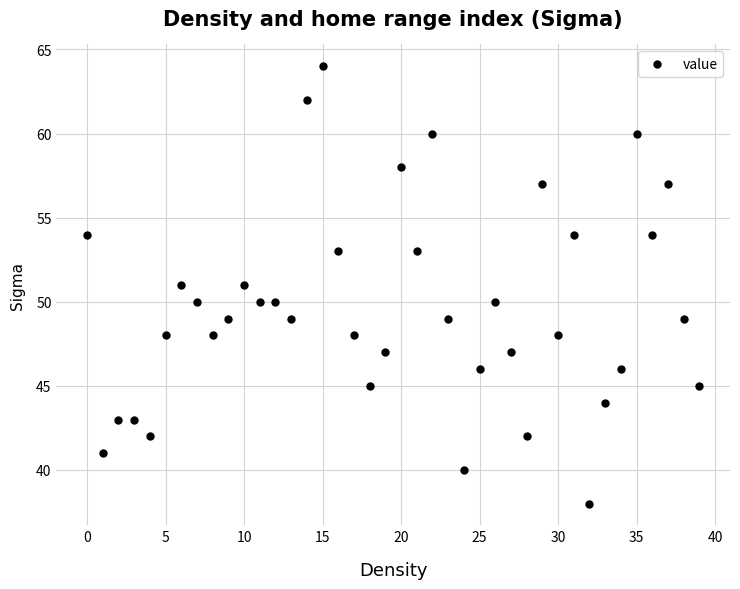

What is the range of Y values (max minus min)?

26